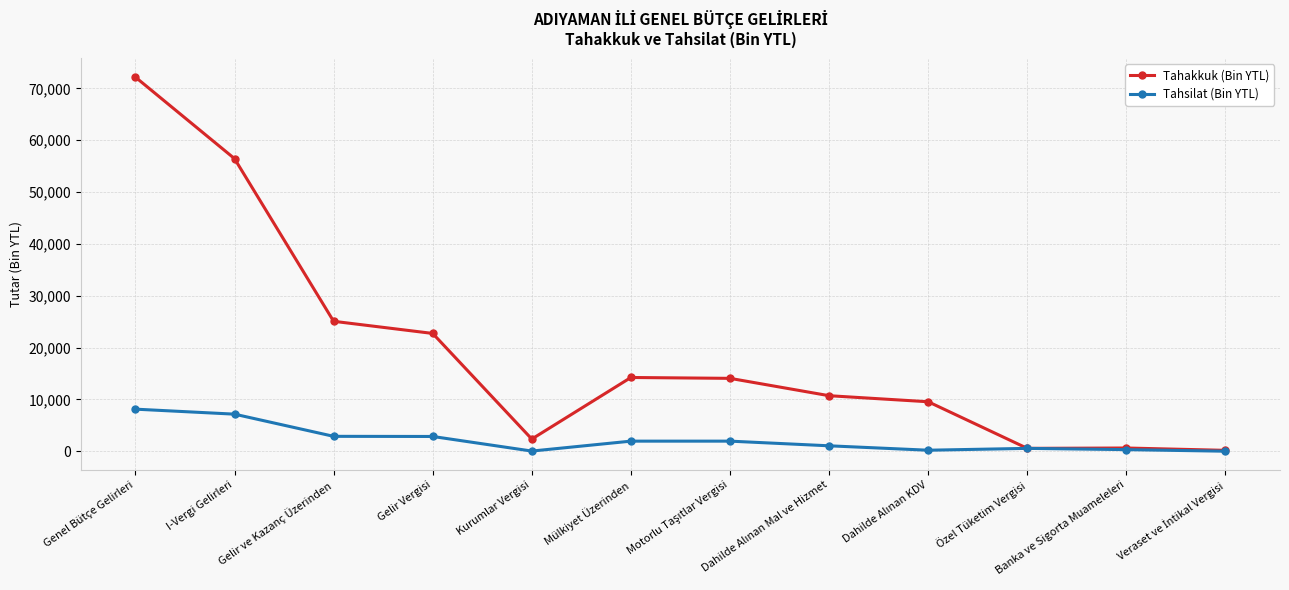

What is the label of the 10th point from the left?

Özel Tüketim Vergisi